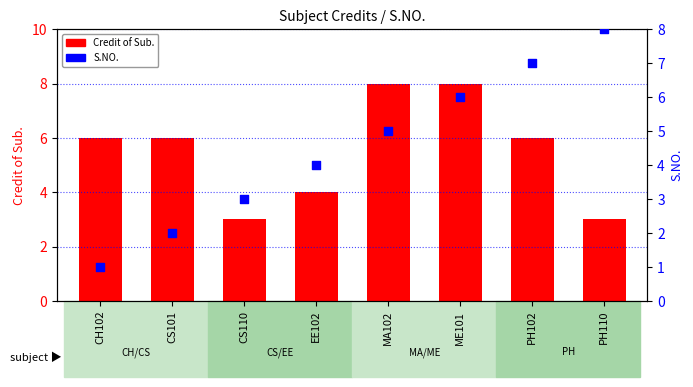

Is the value of S.NO. at PH110 greater than the value of Credit of Sub. at ME101?

No